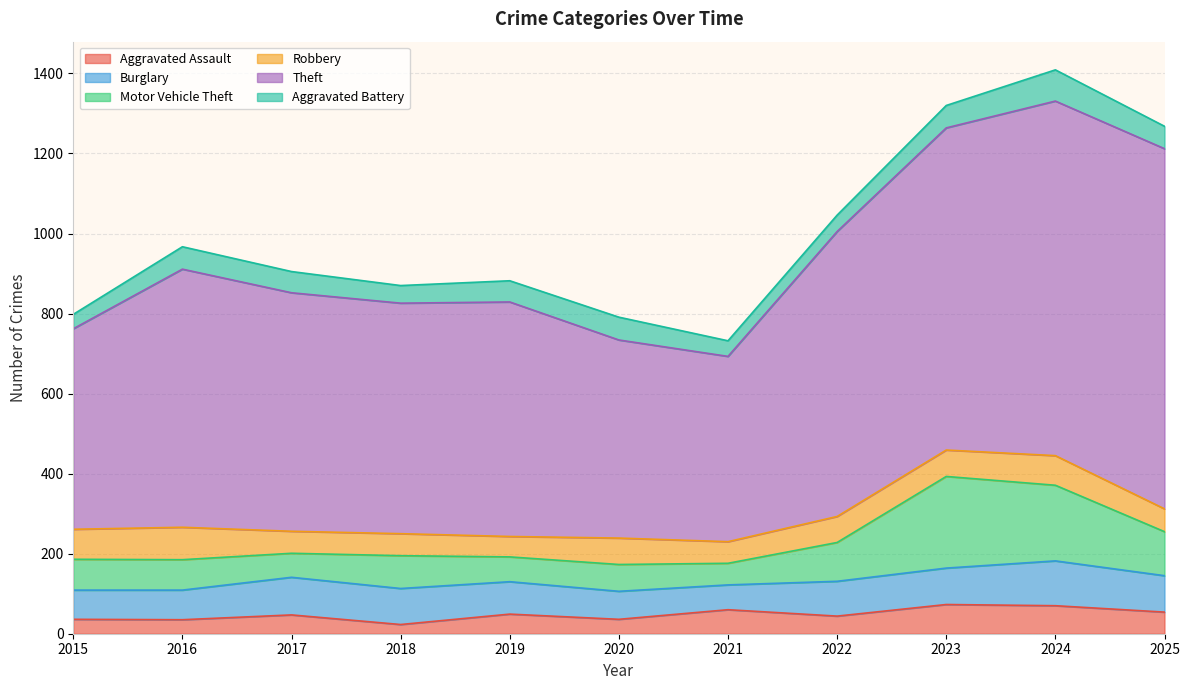

List the series in order of their peak value, lowest first.

Aggravated Assault, Aggravated Battery, Robbery, Burglary, Motor Vehicle Theft, Theft